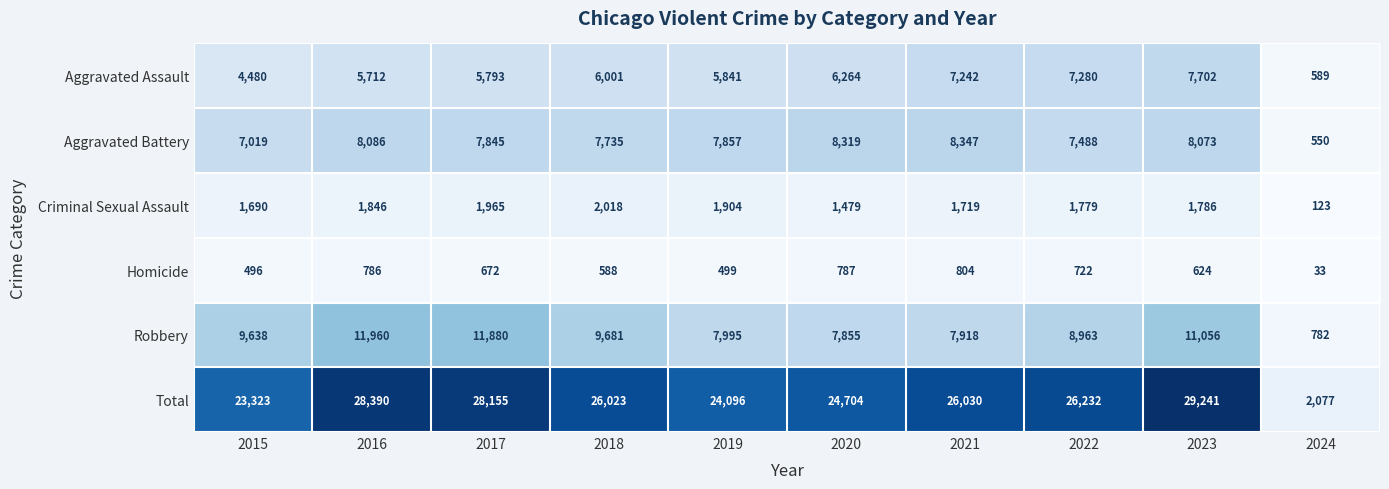

At 2022, list the series in order from largest to smallest.

Total, Robbery, Aggravated Battery, Aggravated Assault, Criminal Sexual Assault, Homicide